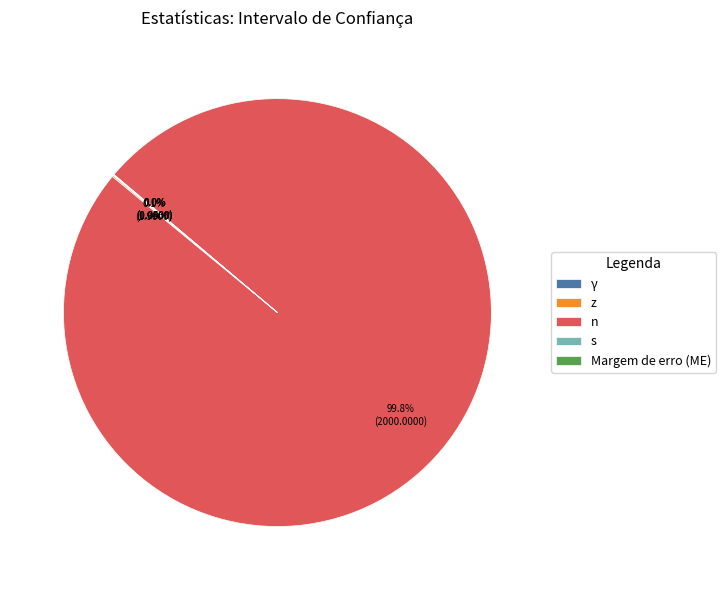

Does n account for over 50% of the chart?

Yes